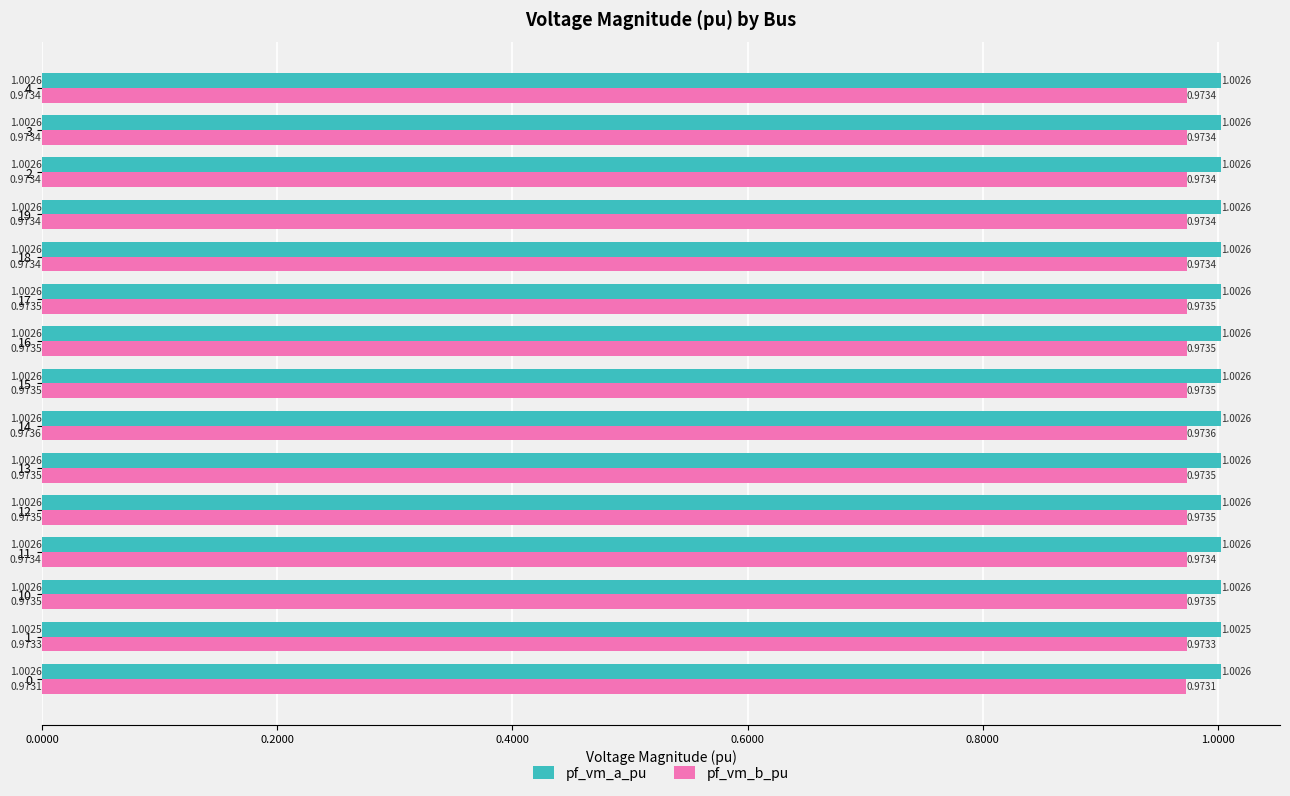

At how many categories does at least one series exceed 0?

15